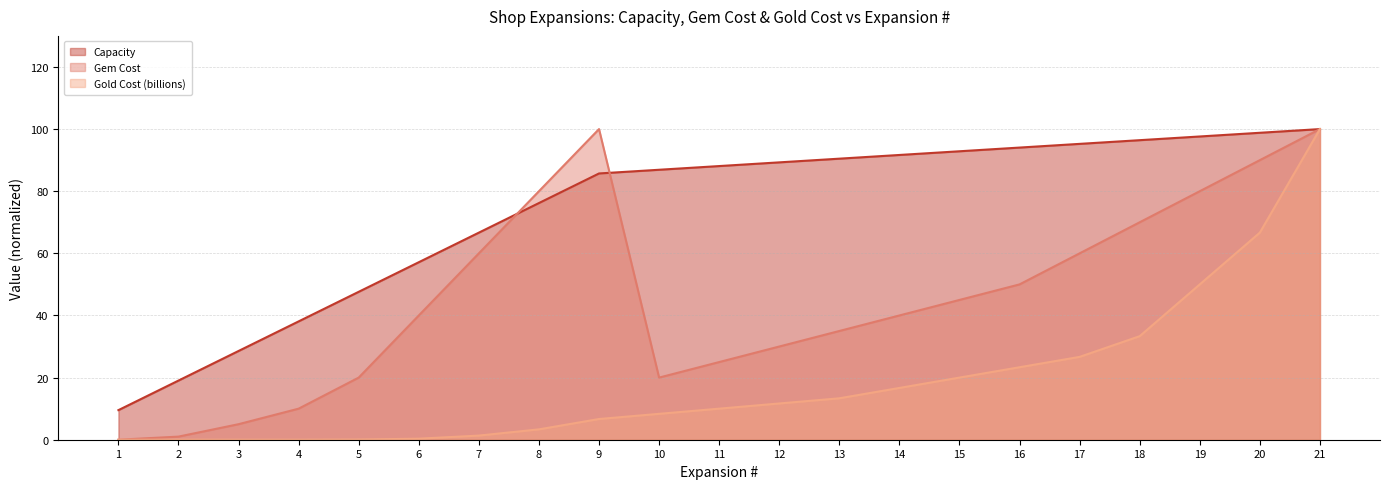

Rank the series by their maximum value, from lowest to highest.

Capacity, Gem Cost, Gold Cost (billions)